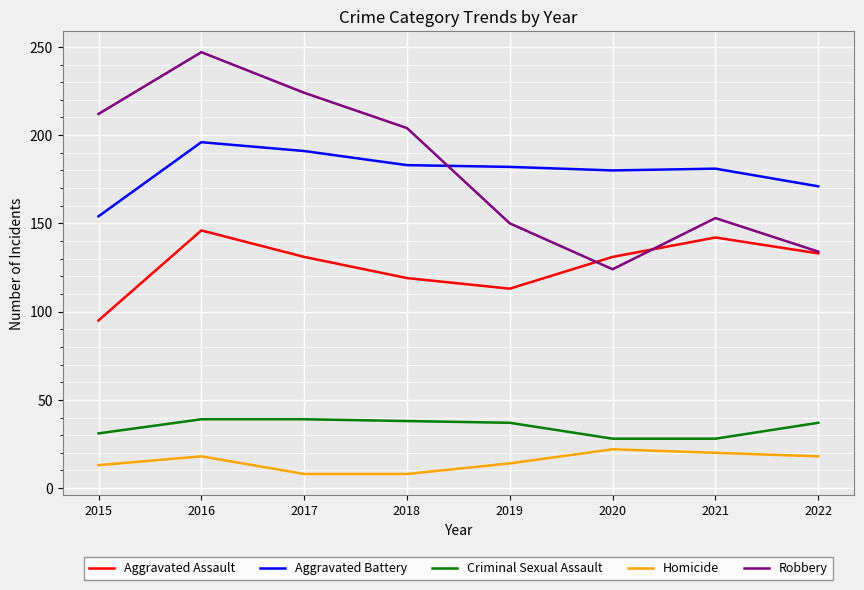

Where is the first local maximum for Aggravated Battery?

2016